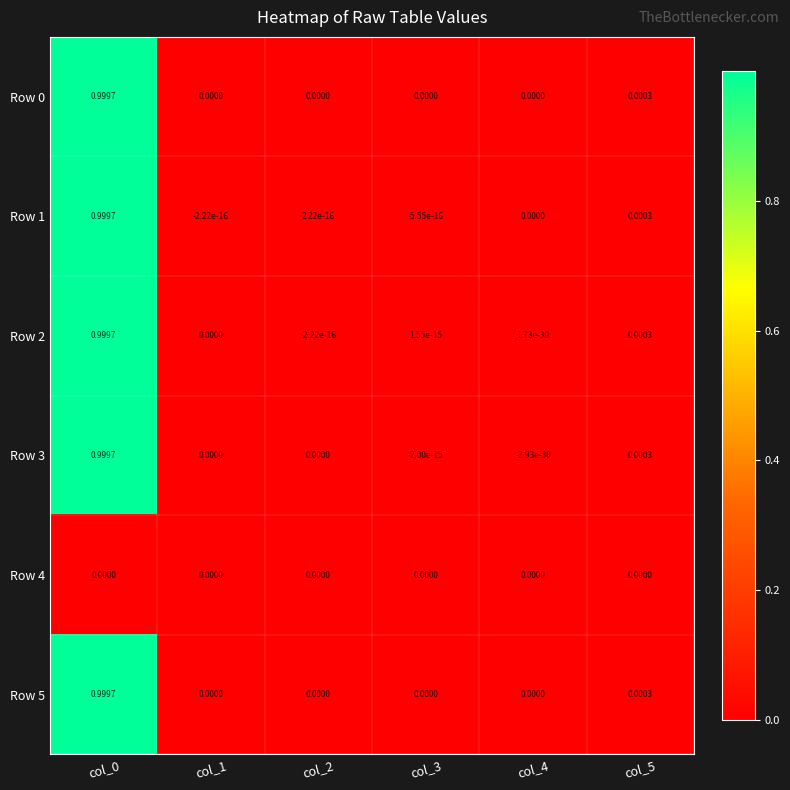

Is the value of Row 5 at col_2 greater than the value of Row 0 at col_0?

No